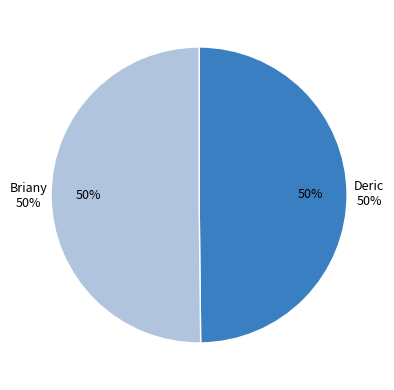

How many slices are in this pie chart?

2